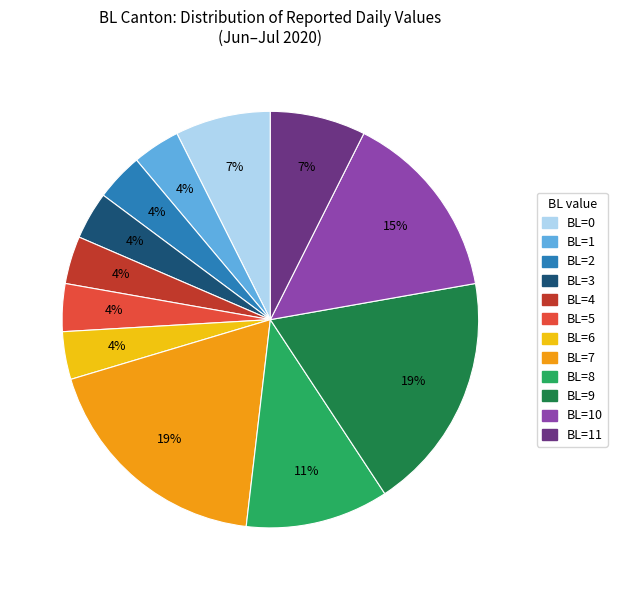

To the nearest percent, what is the average slice percentage?

8%